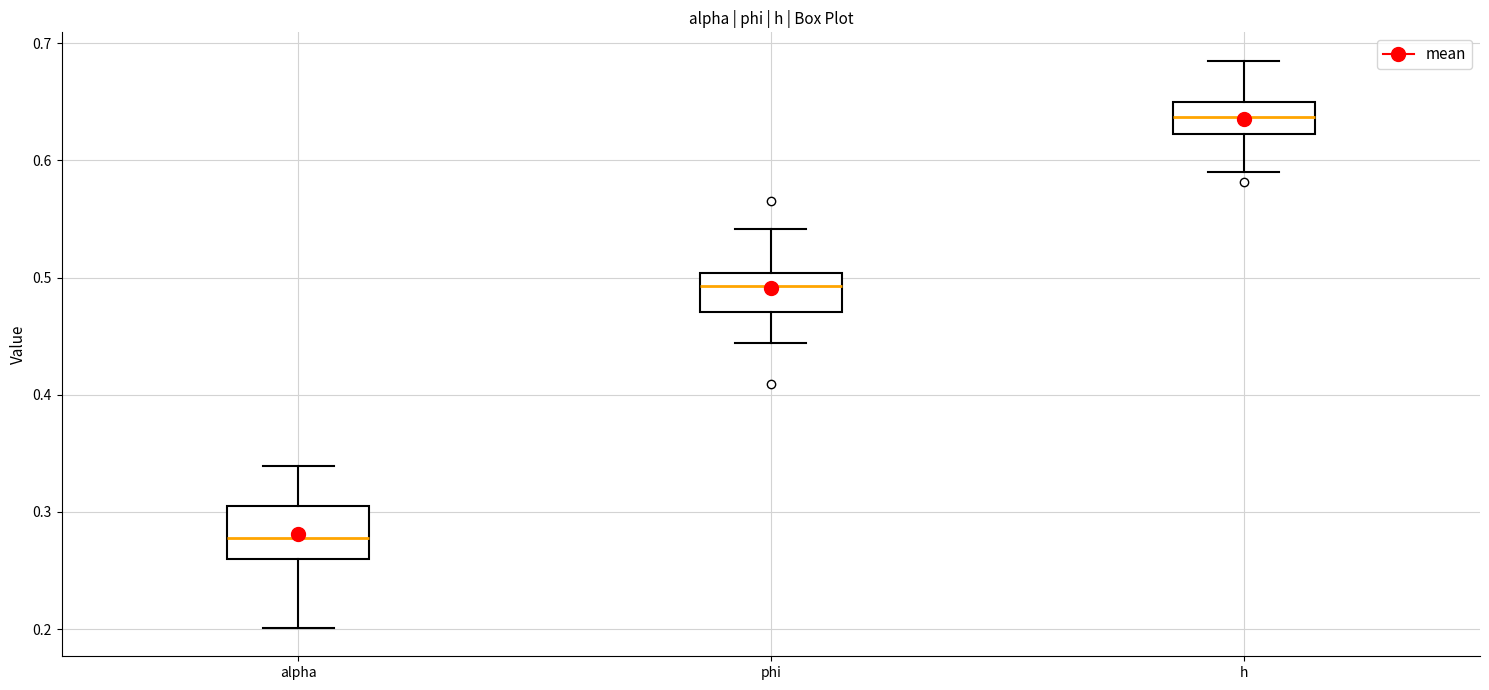

Reading left to right, read every box against the y-axis: the position of its median line, the range the box covers, and the ends of its whiskers. The values are not printed on the chart, so give them approximately, as read against the axis.

alpha: median 0.28, box 0.26 to 0.30, whiskers 0.20 to 0.34
phi: median 0.49, box 0.47 to 0.50, whiskers 0.44 to 0.54
h: median 0.64, box 0.62 to 0.65, whiskers 0.59 to 0.69